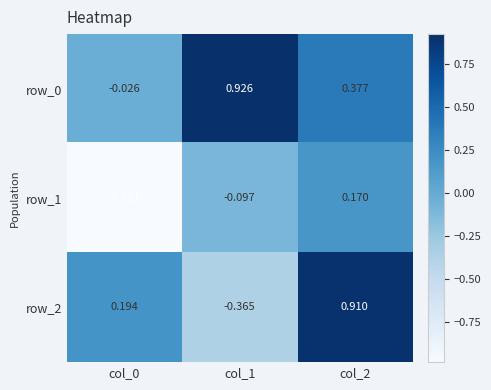

The value of row_1 at col_1 is -0.2. True or false?

False